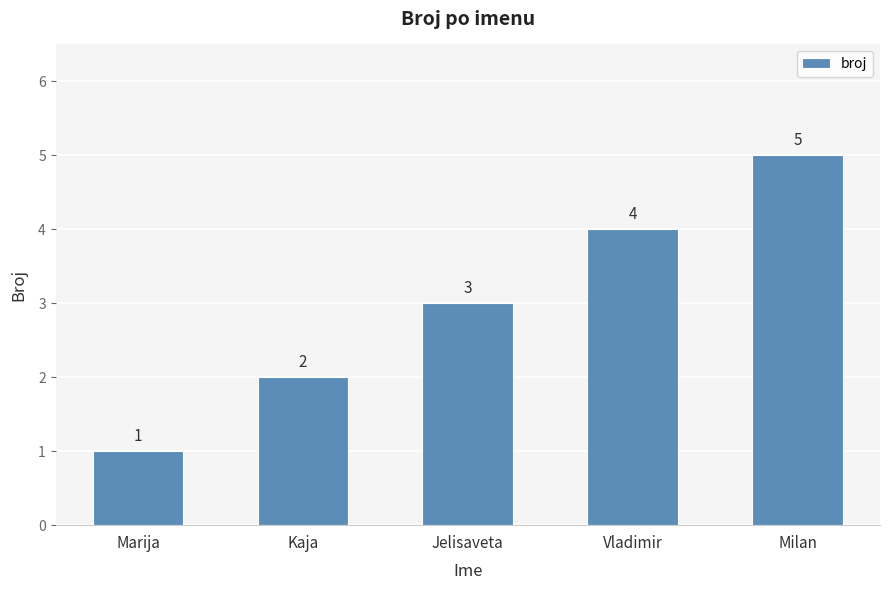

What is the average value?

3